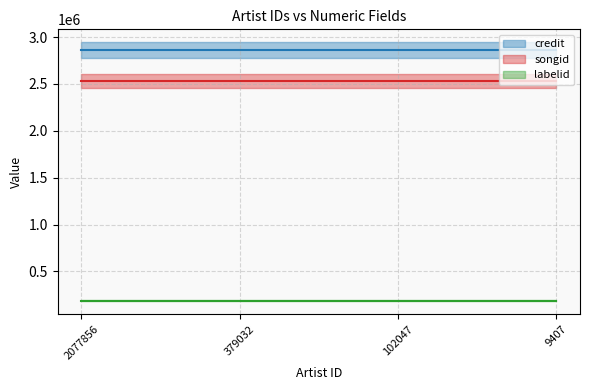

The credit (line) series shows 819323 at 9407. True or false?

False